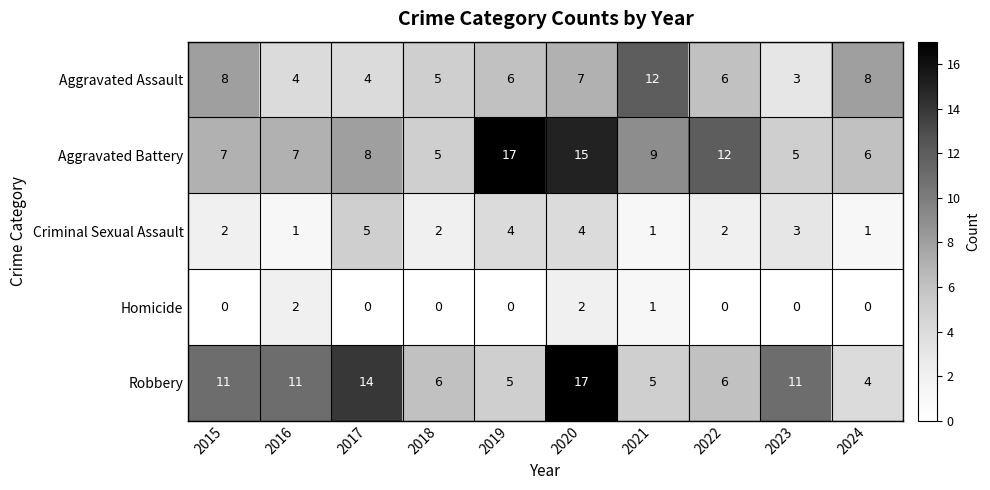

What is the spread (max minus min) of values at 2018?

6